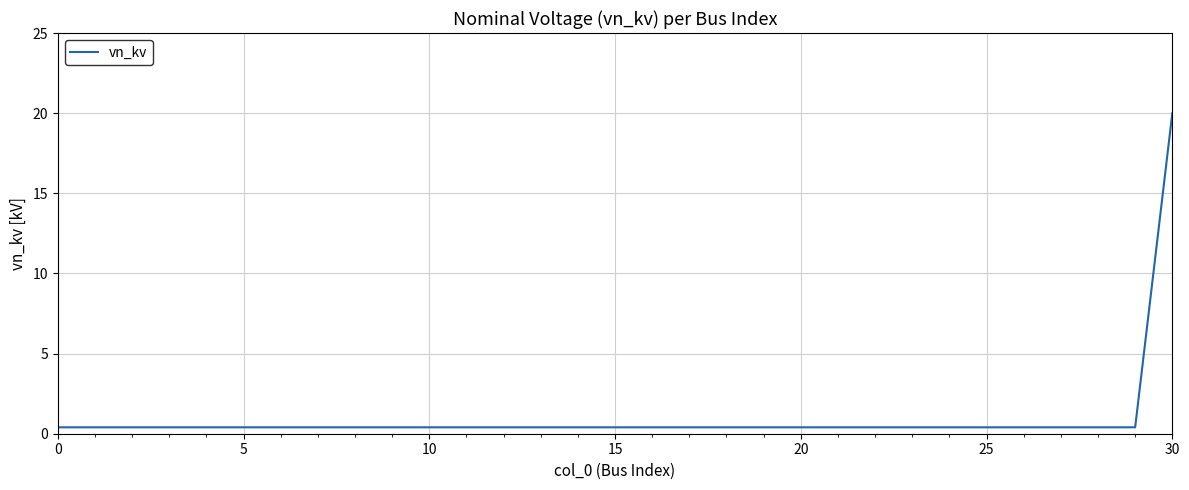

Reading left to right, list all the values displayed in this chart.

0.4	0.4	0.4	0.4	0.4	0.4	0.4	0.4	0.4	0.4	0.4	0.4	0.4	0.4	0.4	0.4	0.4	0.4	0.4	0.4	0.4	0.4	0.4	0.4	0.4	0.4	0.4	0.4	0.4	0.4	20.0